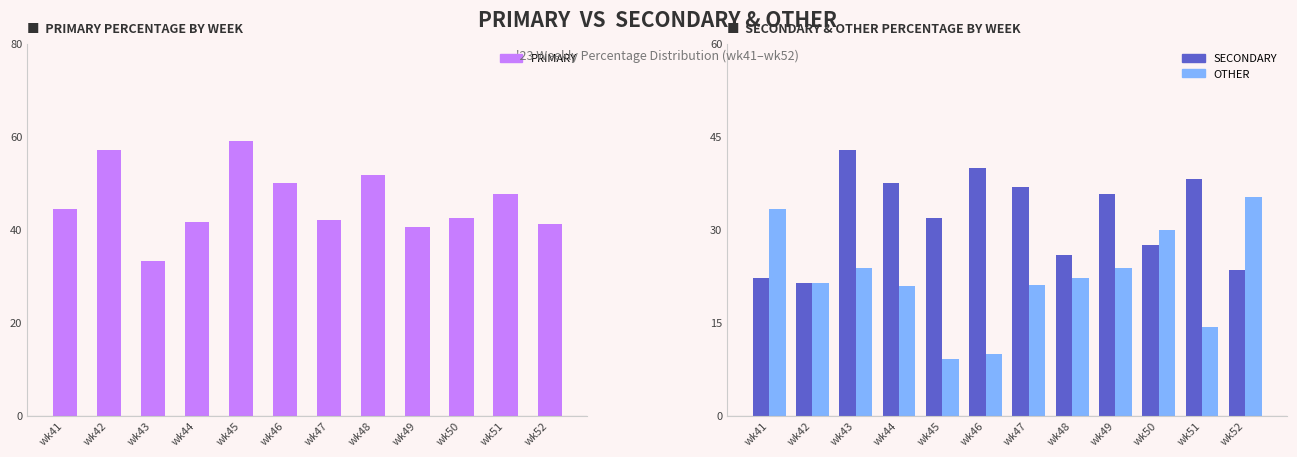

The OTHER series shows 20.8 at wk44. True or false?

True